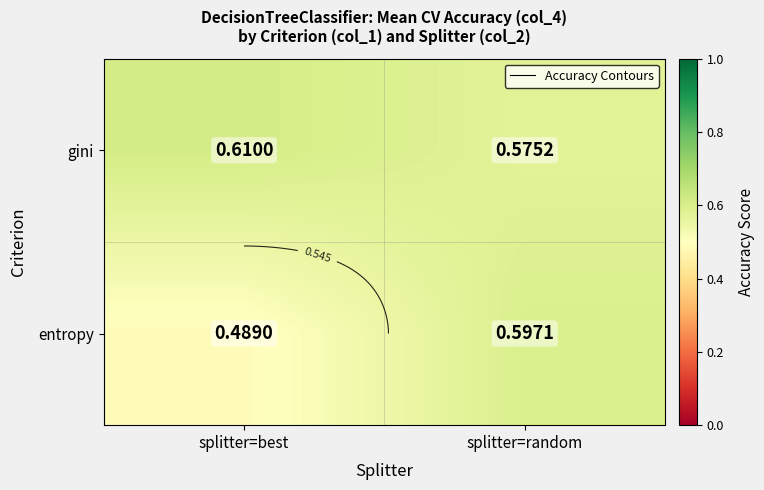

What is the highest value of the gini series?

0.6